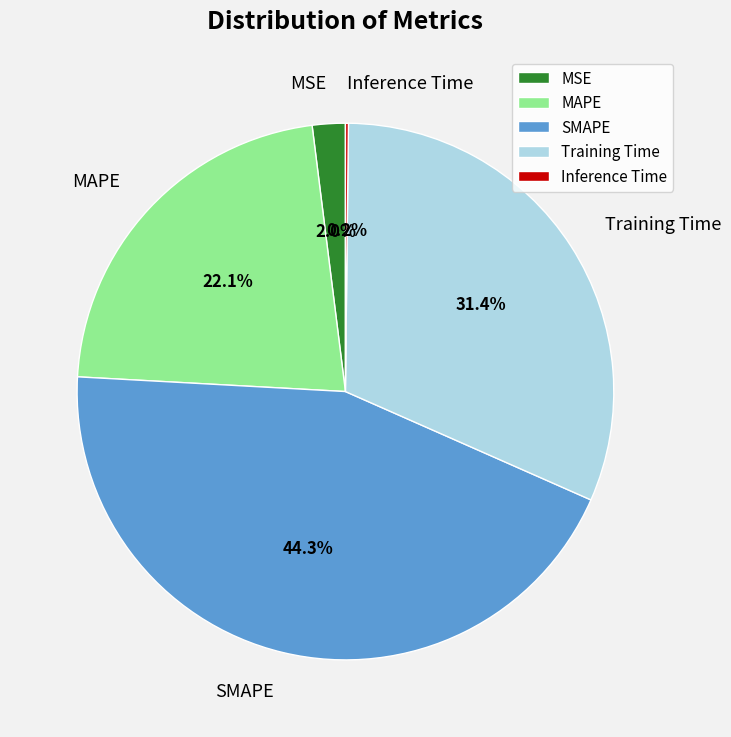

Is the sum of Training Time and MAPE greater than half?

Yes